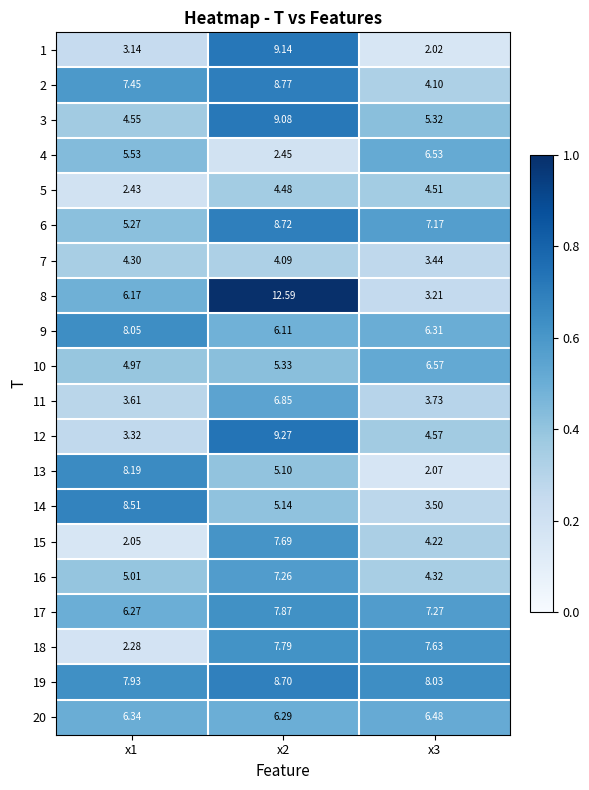

At which category is the sum across all series the highest?

x2